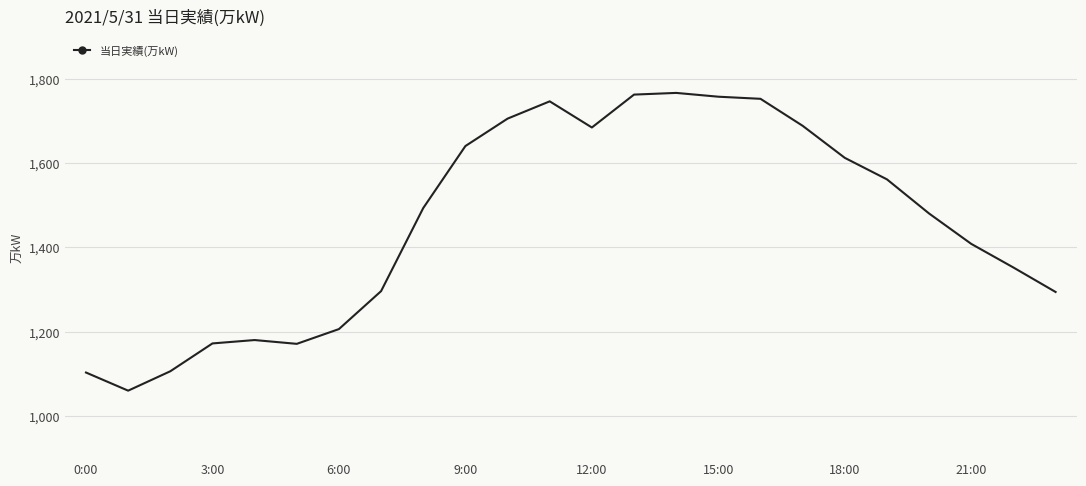

What is the greatest value displayed?

1766